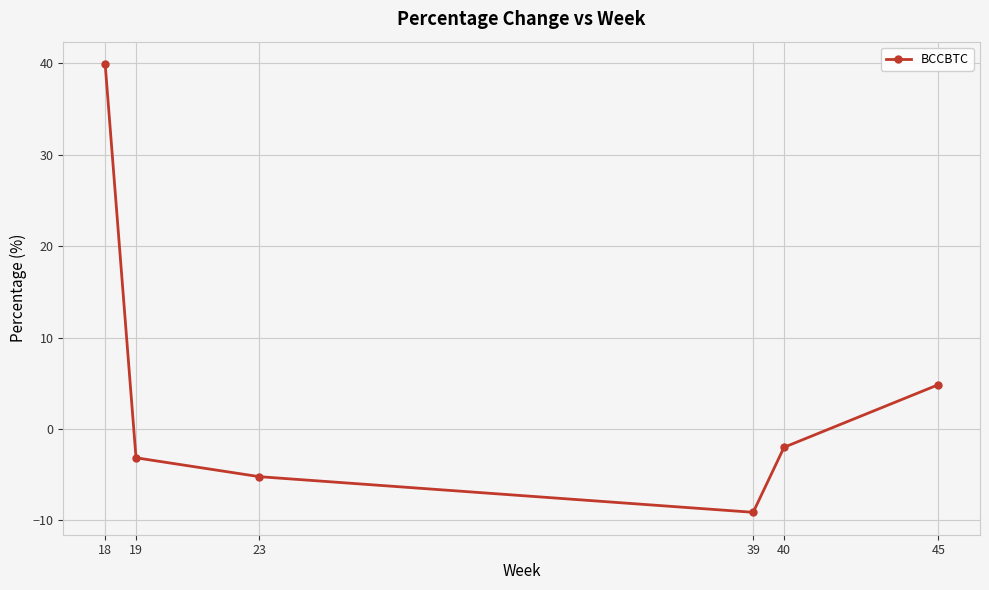

Between 23 and 18, which is larger?

18